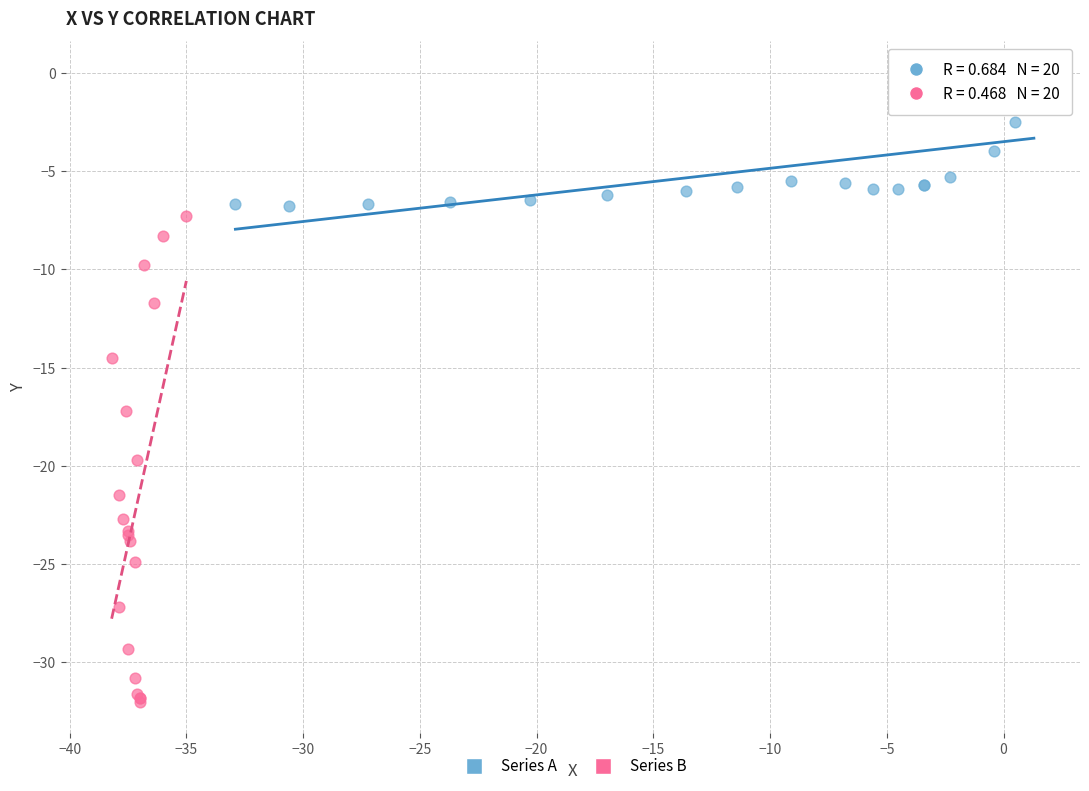

Which series has the largest Y range (max minus min)?

Series B